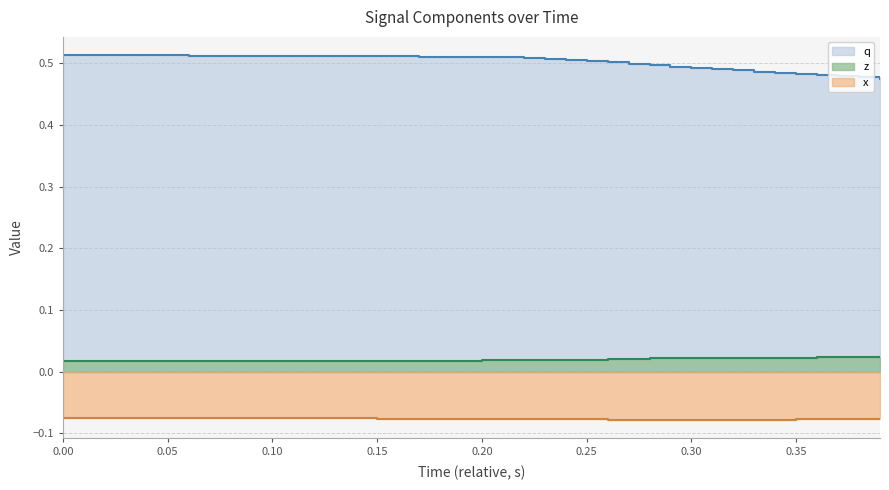

At which category does the chart reach its minimum across all series?

0.30